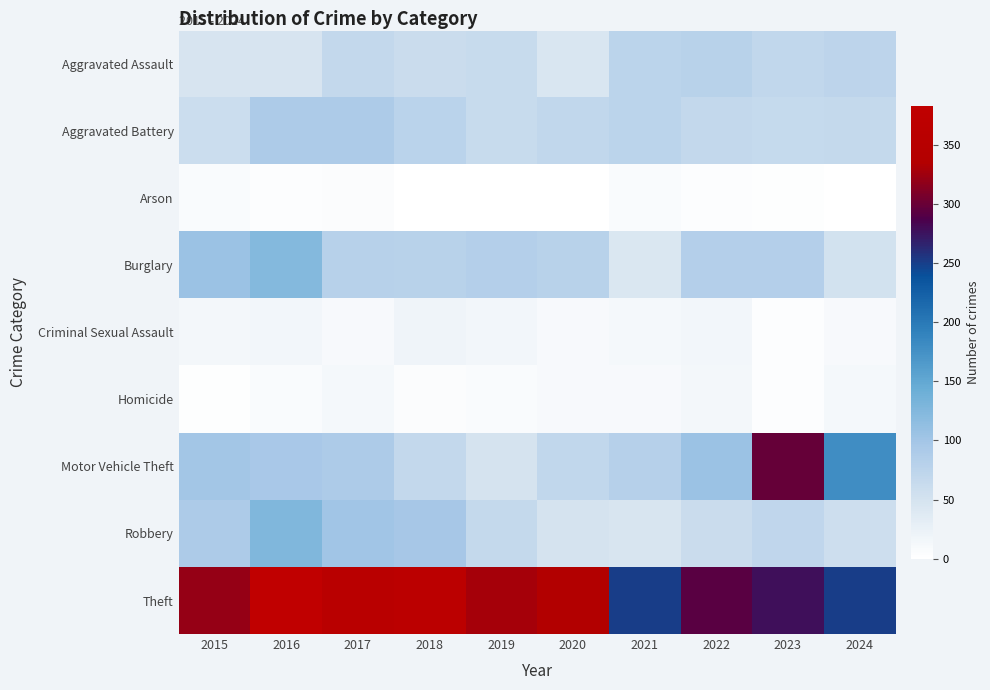

Which category has the highest value across all series?

2016